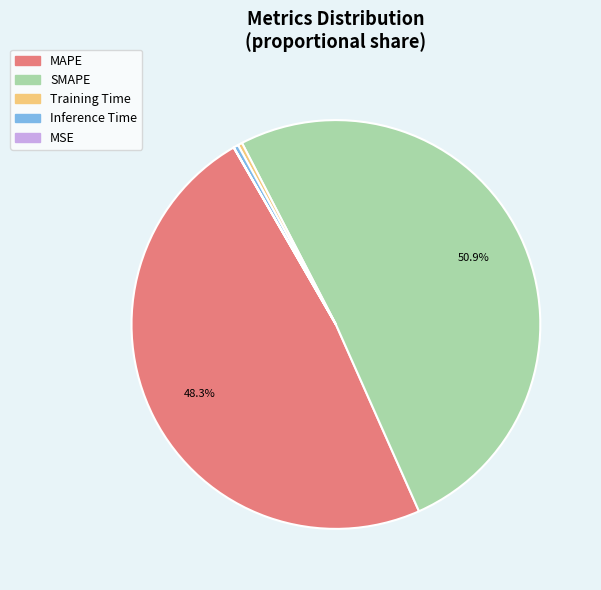

Approximately how many times larger is the value at MAPE compared to SMAPE?

0.9